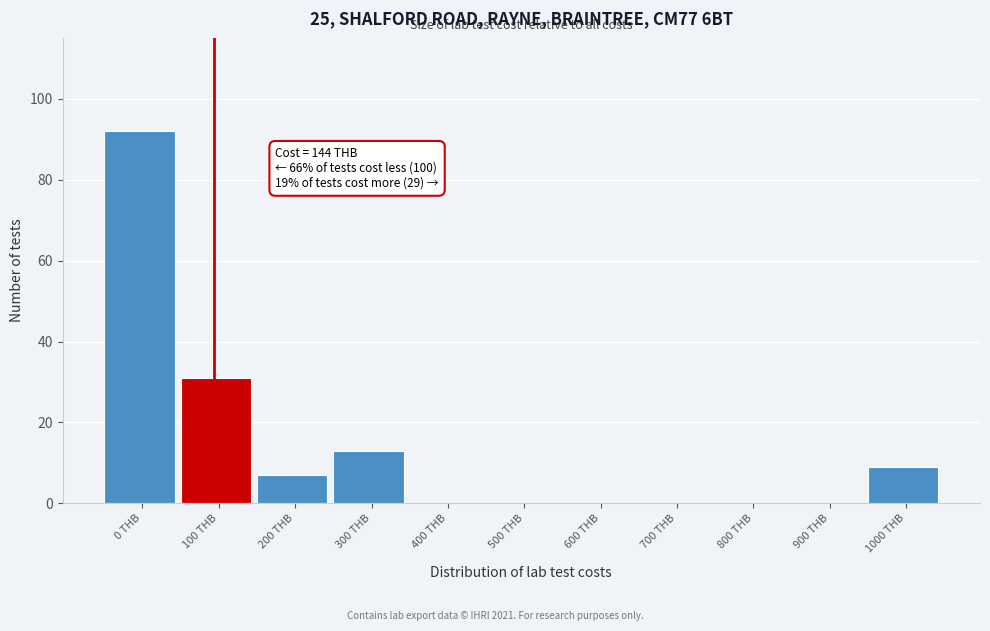

Reading left to right, what are all the values shown in this chart?

0 THB=92	100 THB=31	200 THB=7	300 THB=13	400 THB=0	500 THB=0	600 THB=0	700 THB=0	800 THB=0	900 THB=0	1000 THB=9